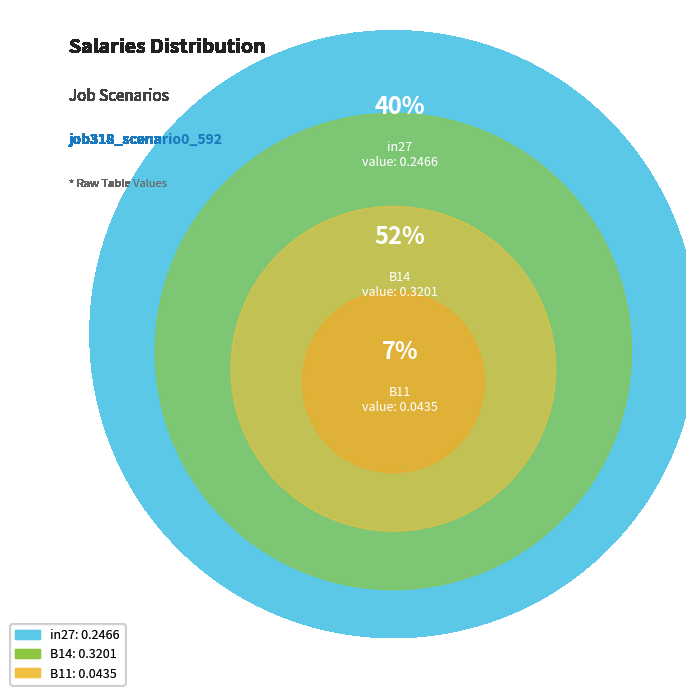

The in27 slice represents 40% of the pie. True or false?

True